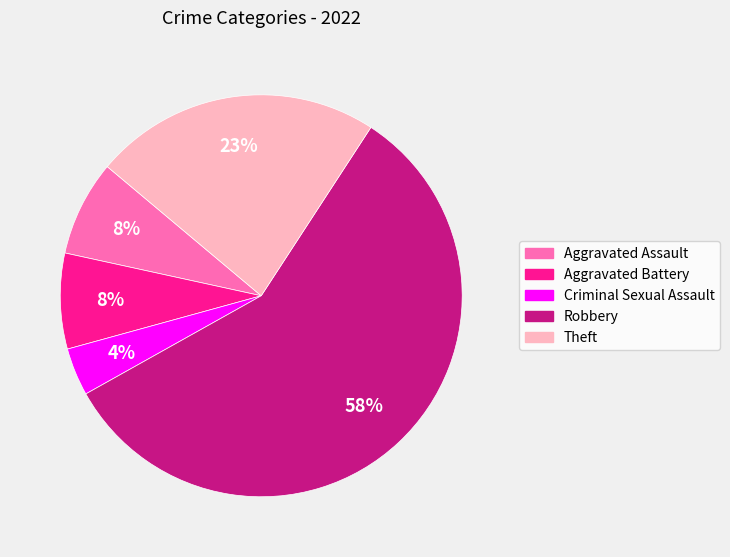

Which category has the smallest portion of the pie?

Criminal Sexual Assault